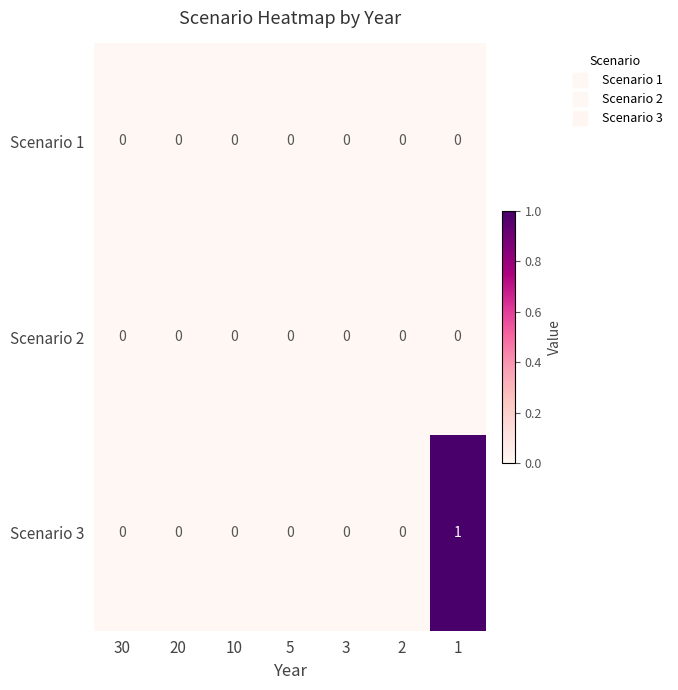

Which series has the widest spread of values?

Scenario 3